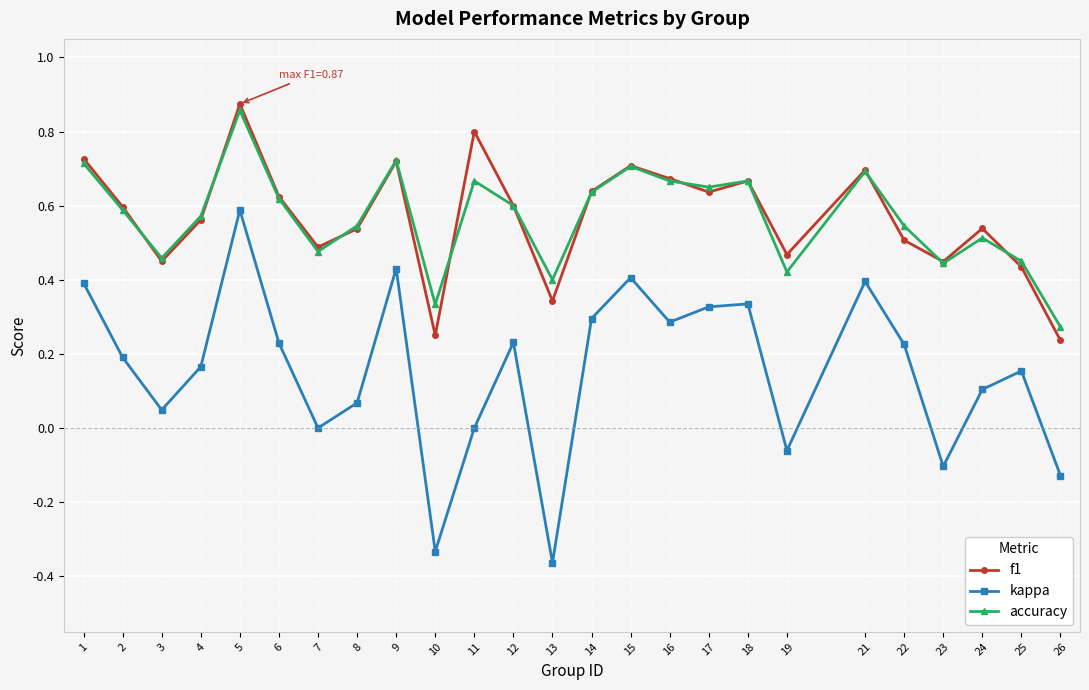

The kappa series shows 0.4 at 1. True or false?

True